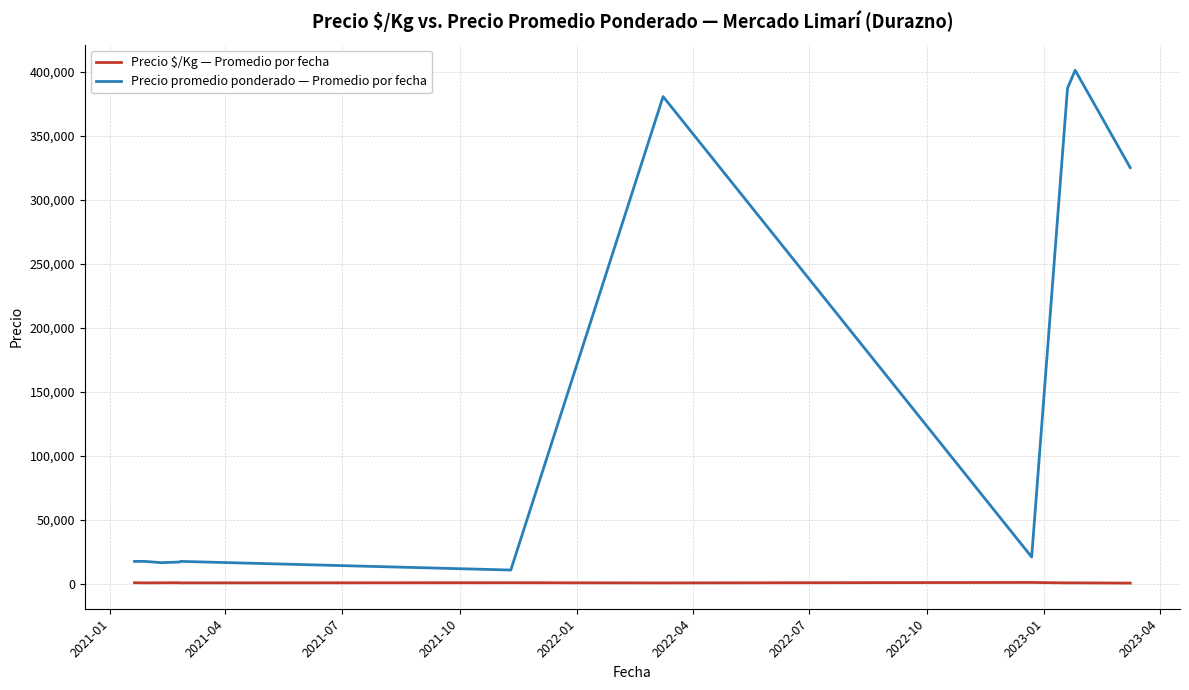

True or false: Precio $/Kg — Promedio por fecha and Precio promedio ponderado — Promedio por fecha intersect in this chart.

False